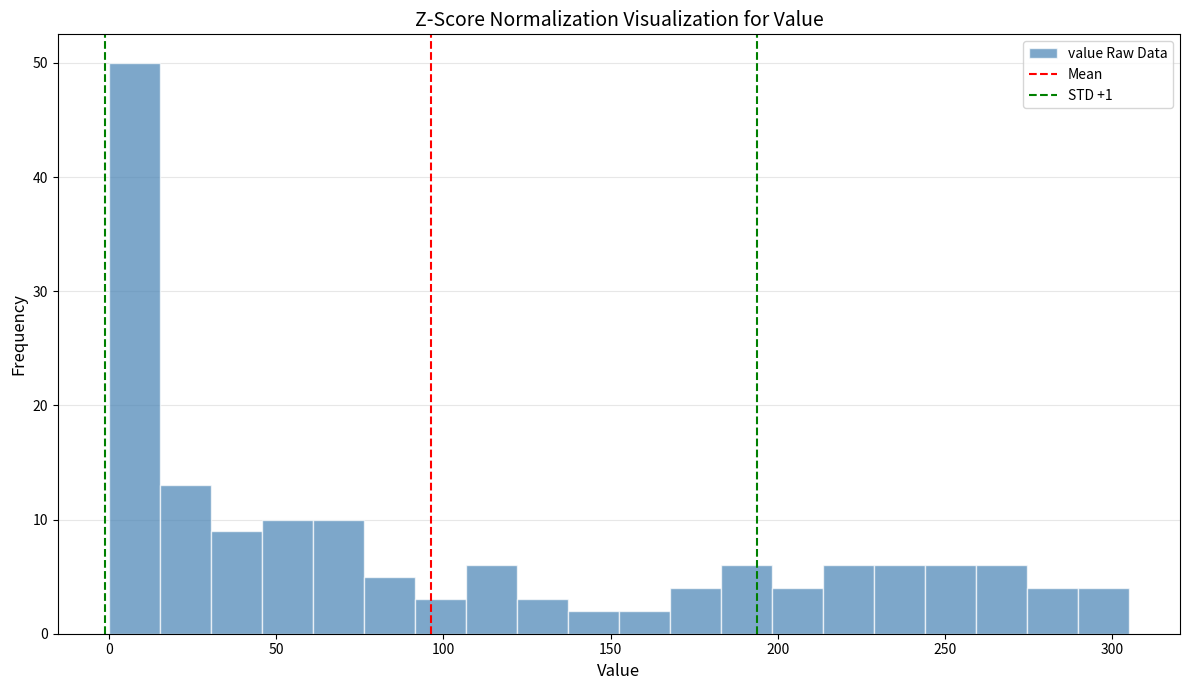

Around what value on the x-axis is the tallest bar? Give the approximate position of its centre, as read against the axis.

10